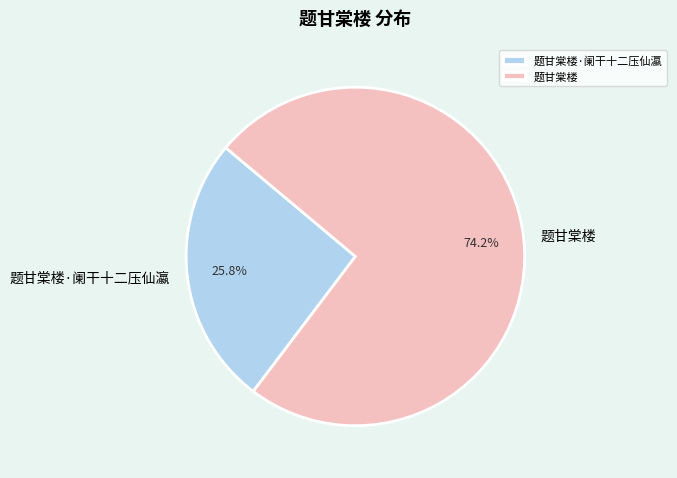

What percentage is the 题甘棠楼·阑干十二压仙瀛 slice, to the nearest percent?

26%